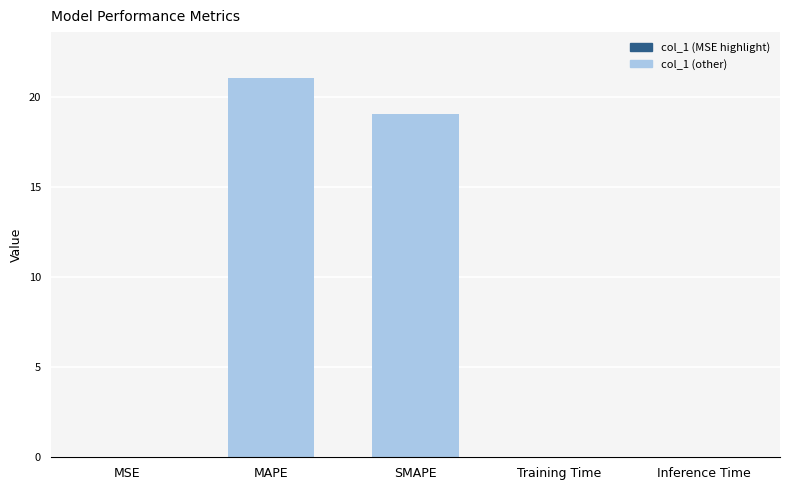

True or false: the data shows 21.1 at MAPE.

True